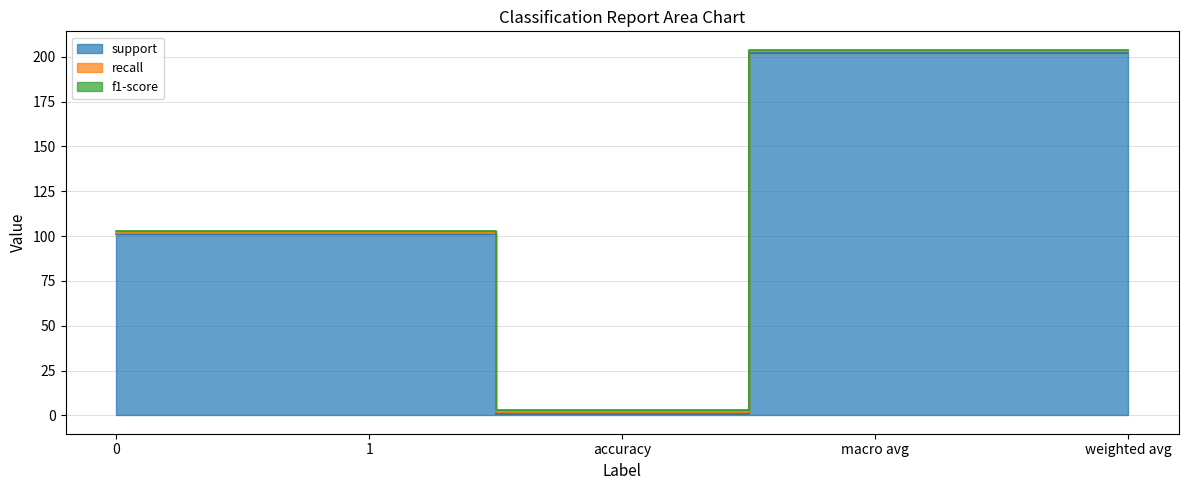

How many lines are shown in the chart?

3